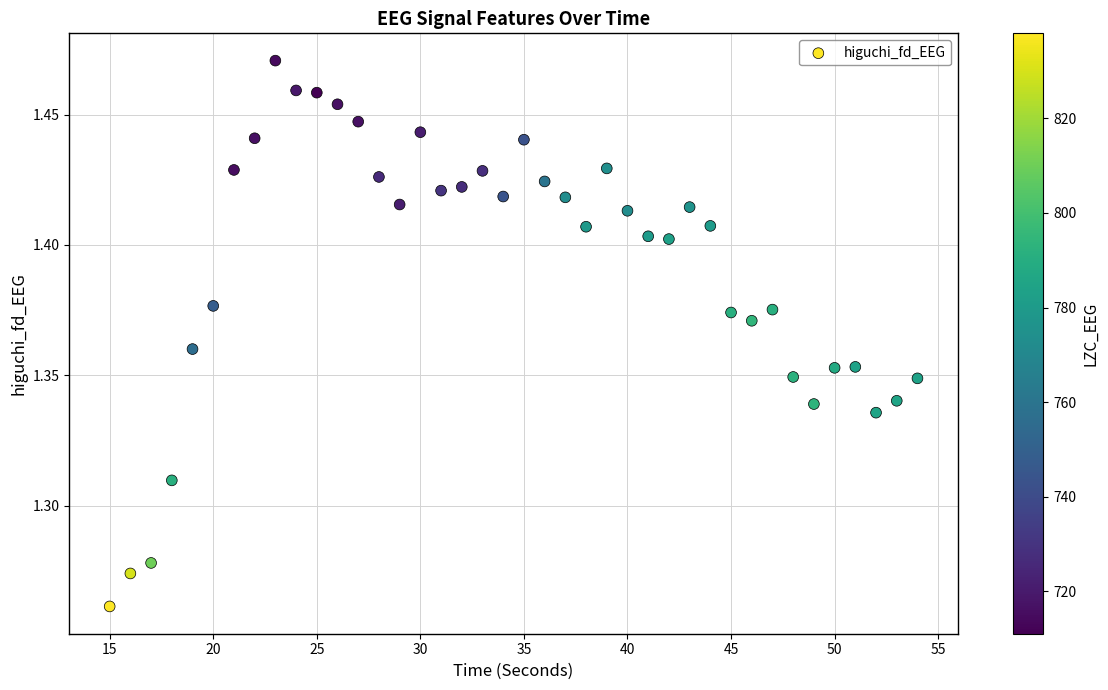

What is the range of X values (max minus min)?

39.0